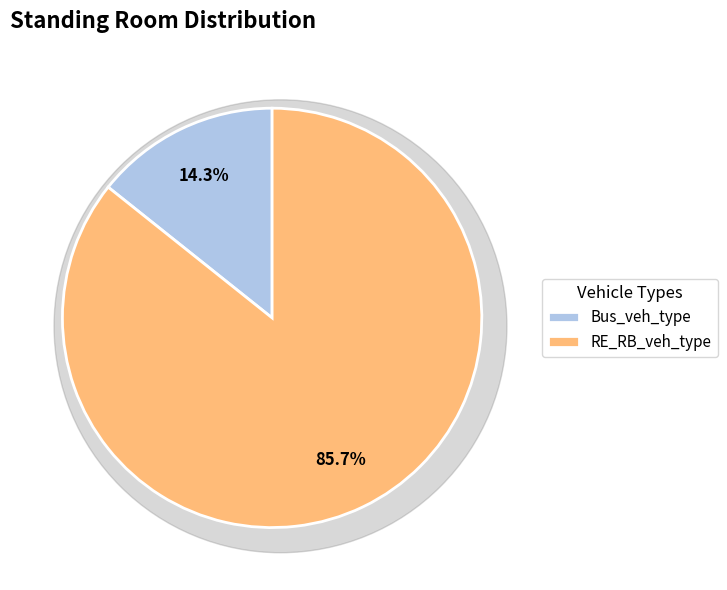

Which has a higher value, Bus_veh_type or RE_RB_veh_type?

RE_RB_veh_type